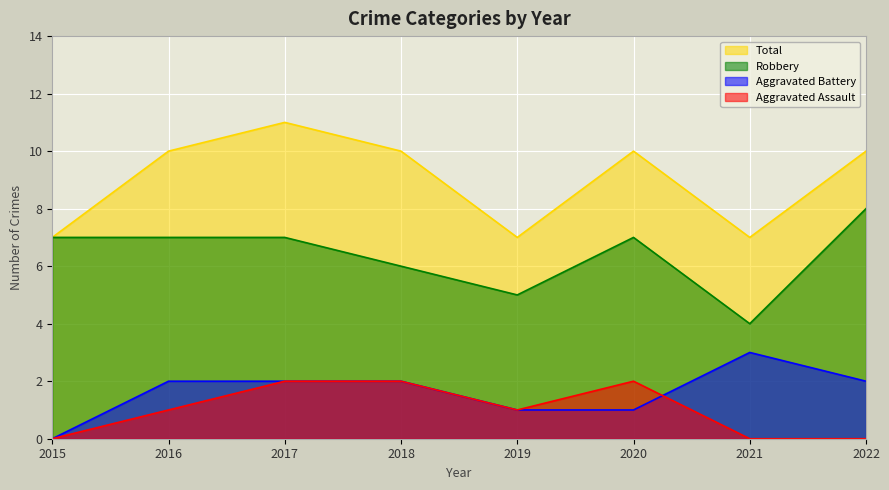

How many data points does each series have?

8